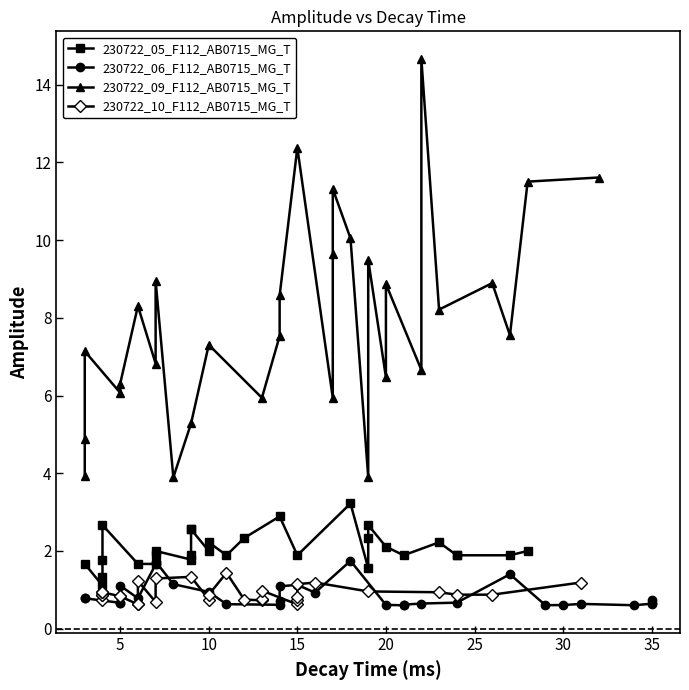

Does the chart display data point markers on the line(s)?

Yes